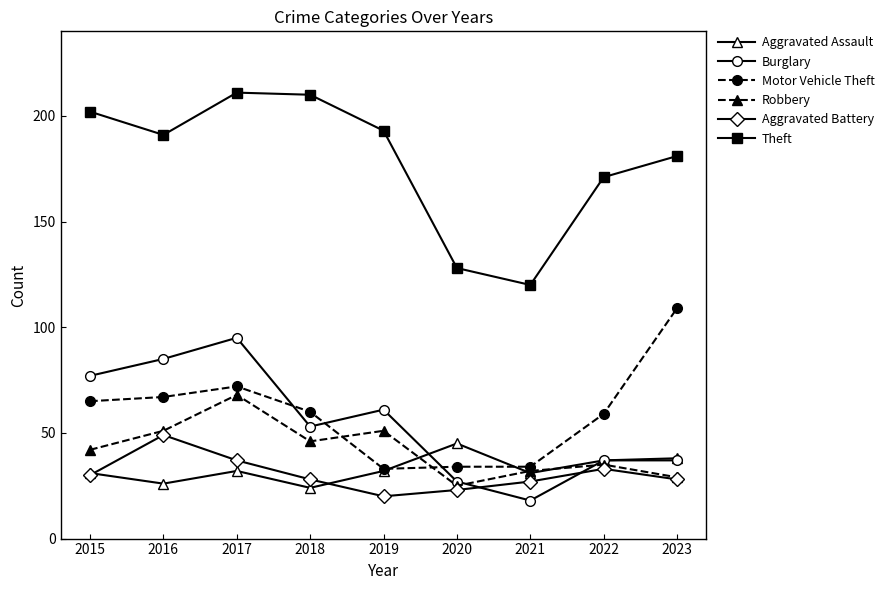

What is the difference between the Motor Vehicle Theft values at 2022 and 2017?

13